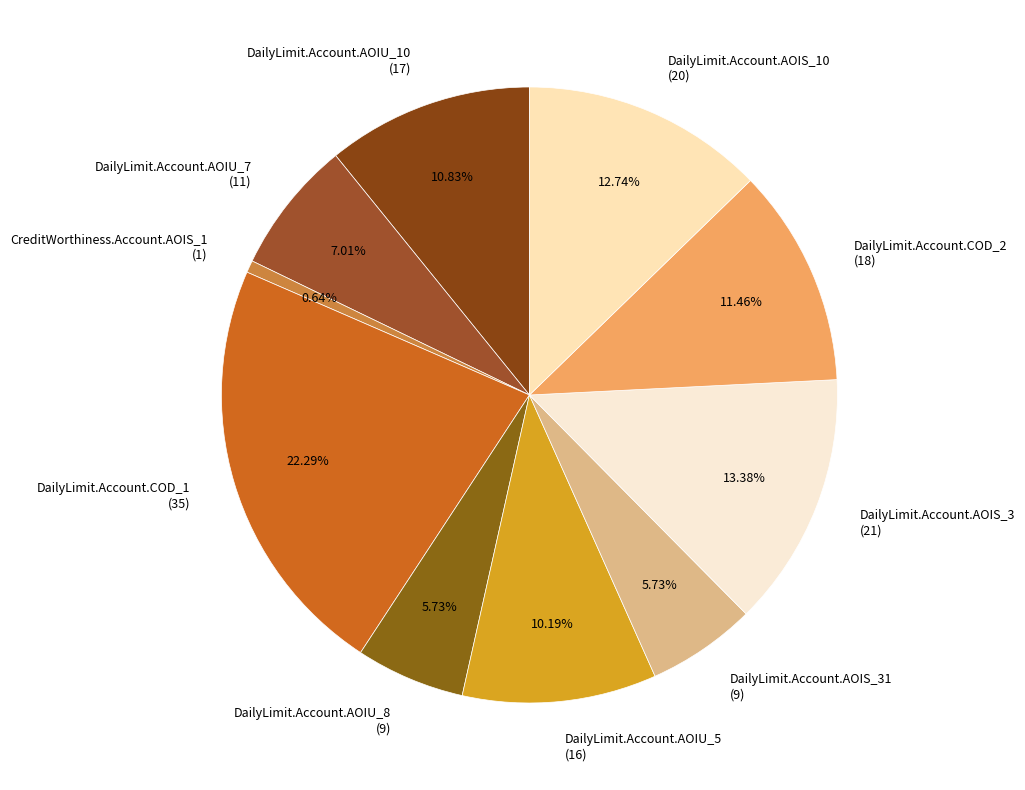

Does DailyLimit.Account.AOIS_31 (9) represent more than half of the total?

No